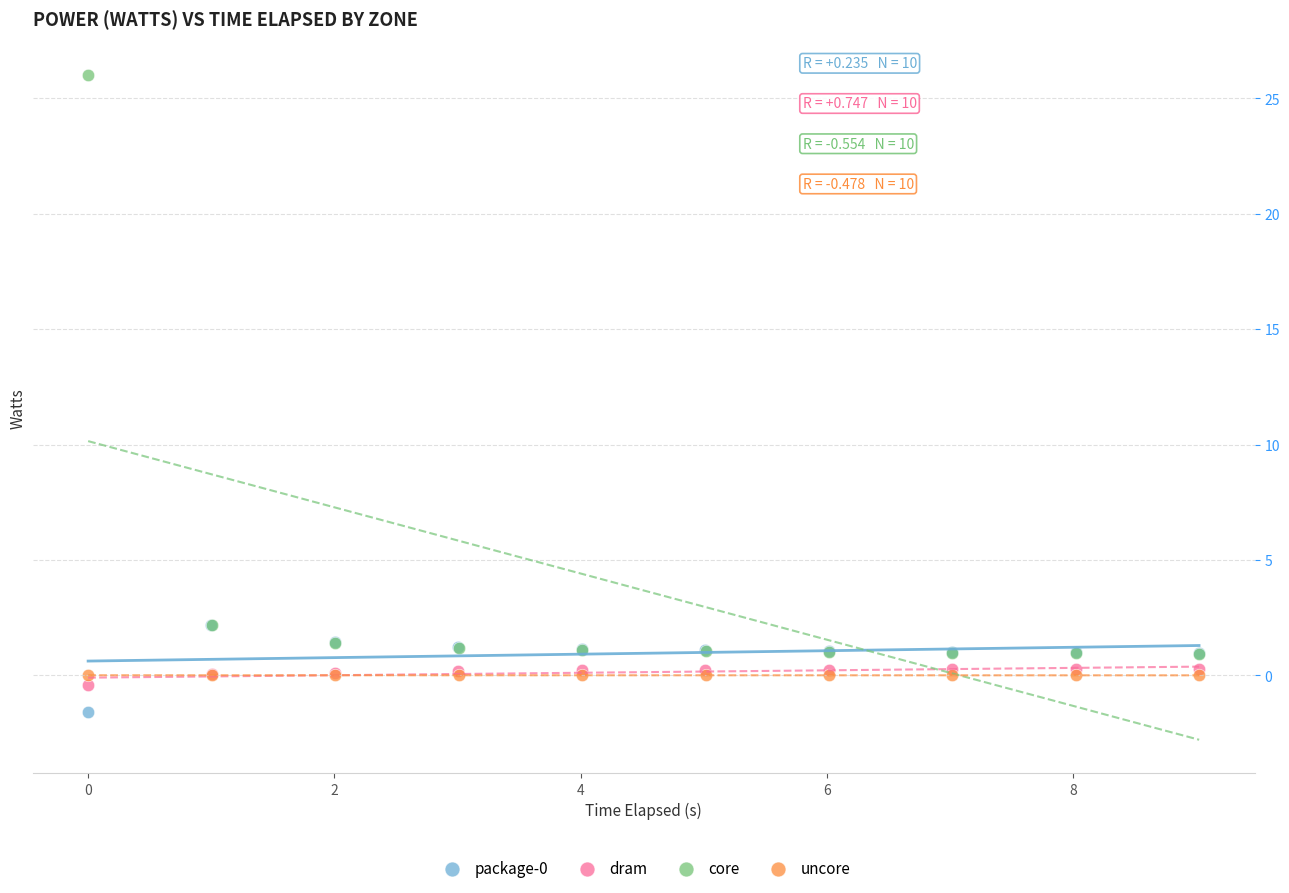

Which series has the widest spread of Y values?

core